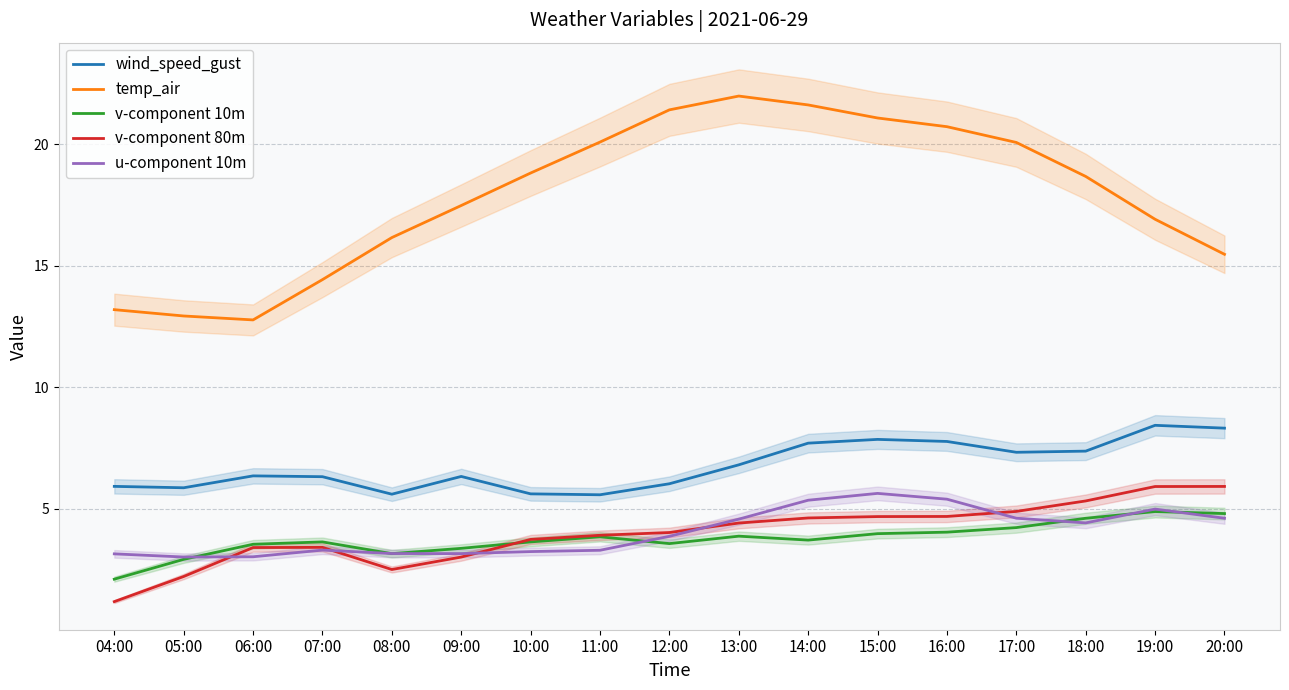

What is the spread (max minus min) of values at 15:00?

17.1